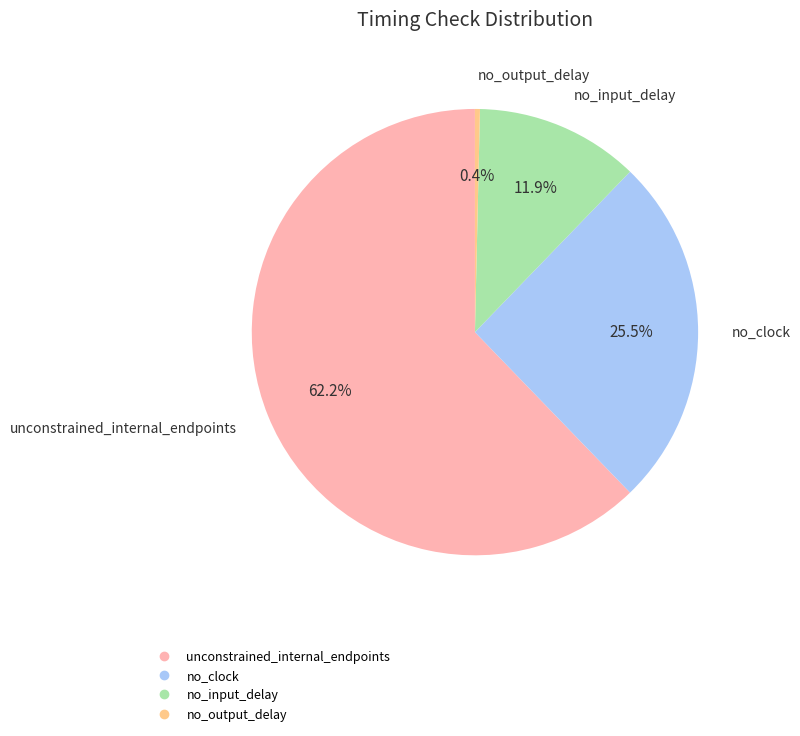

How many slices are in this pie chart?

4